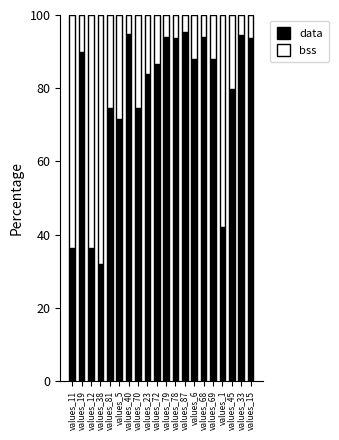

The value of data at values_68 is 94.1. True or false?

True